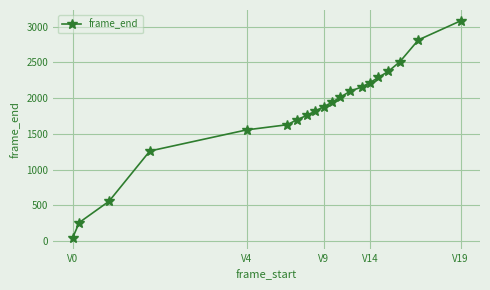

What is the maximum value shown in the chart?

3079